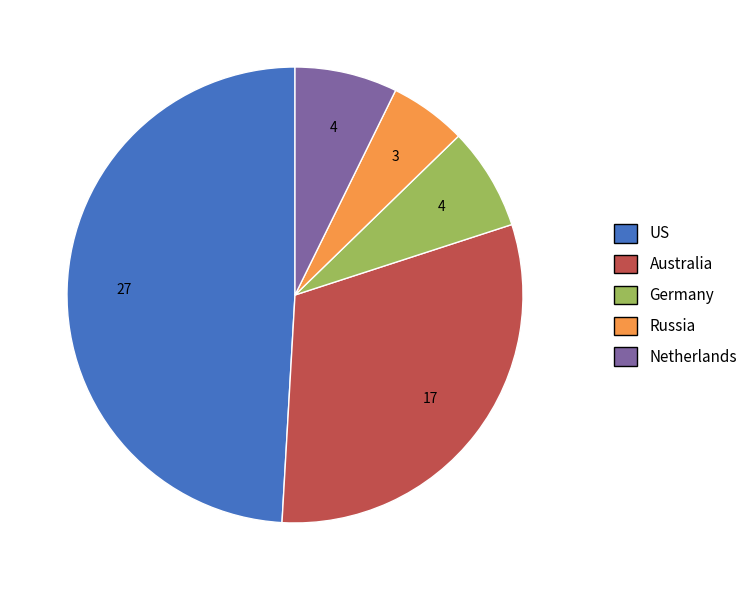

What is the ratio of the value at Germany to the value at Russia?

1.3